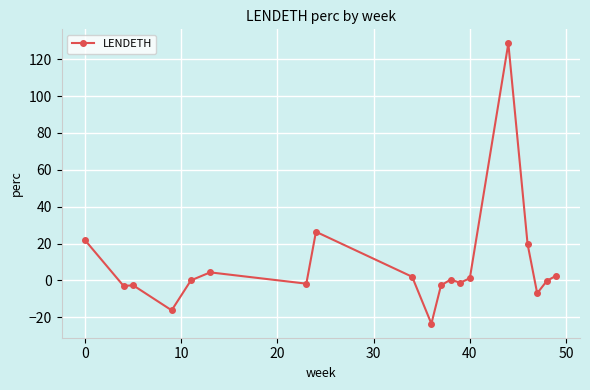

What is the maximum value shown in the chart?

128.6